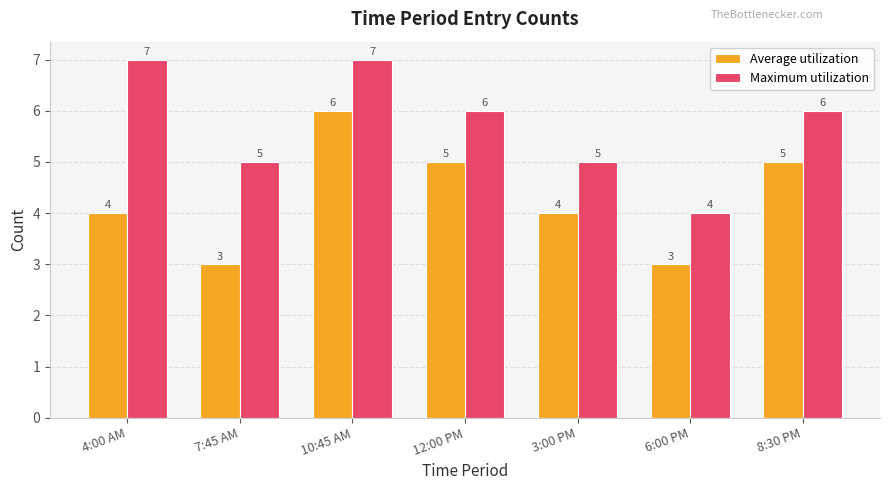

What is the minimum value shown in the chart?

3